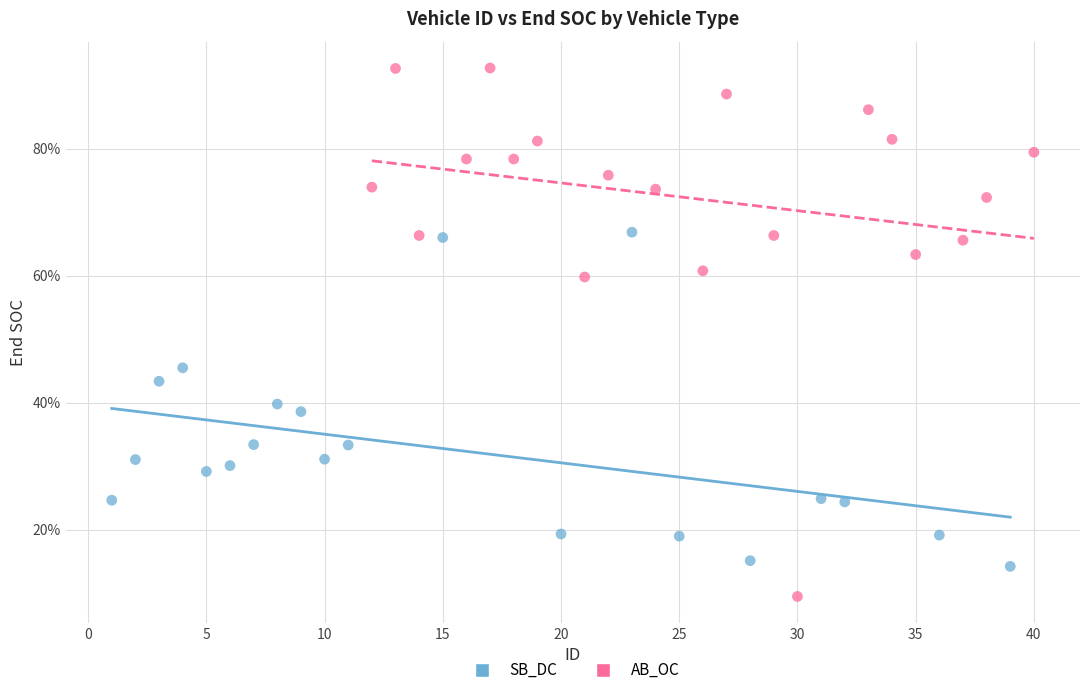

Which series has the largest Y range (max minus min)?

AB_OC